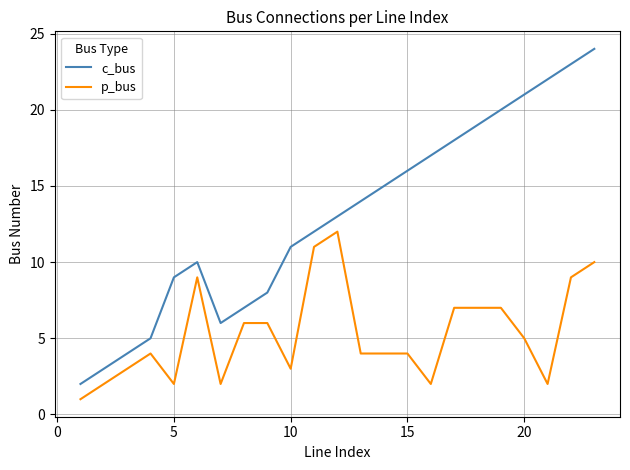

What is the highest value of the c_bus series?

24